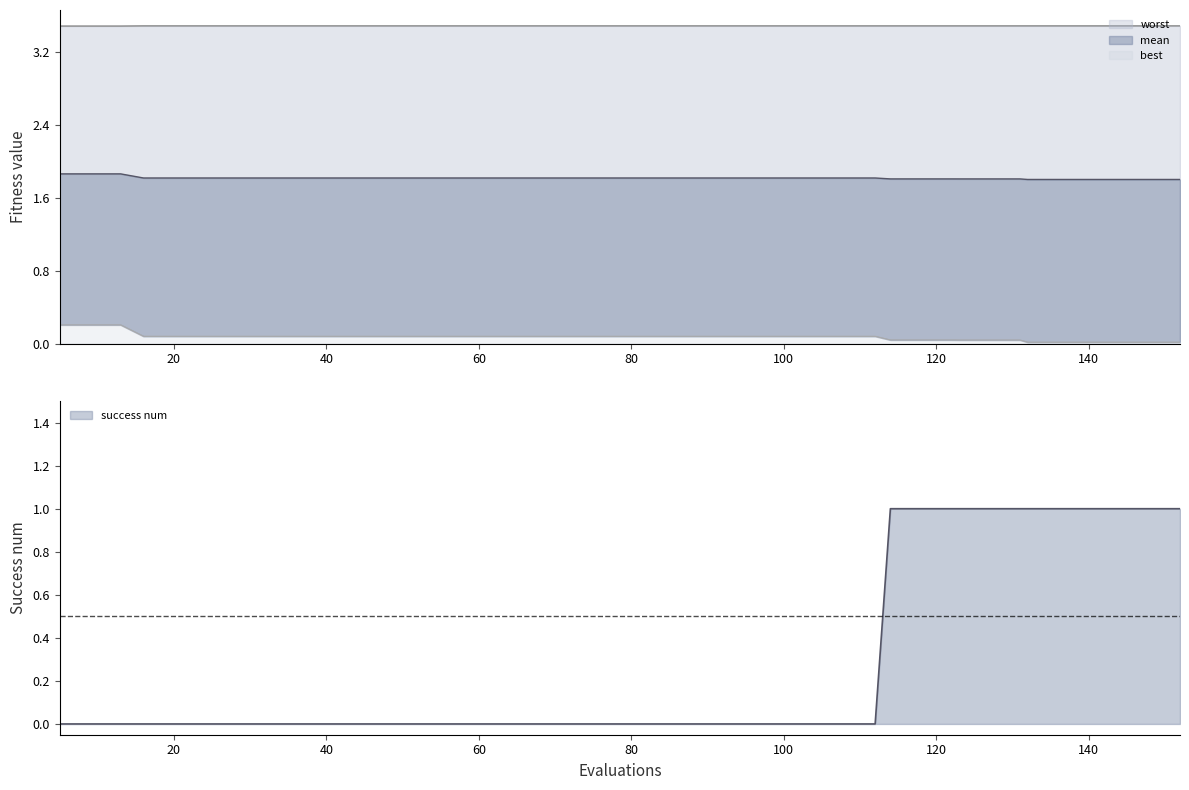

Which series changed the most between 123 and 132?

best